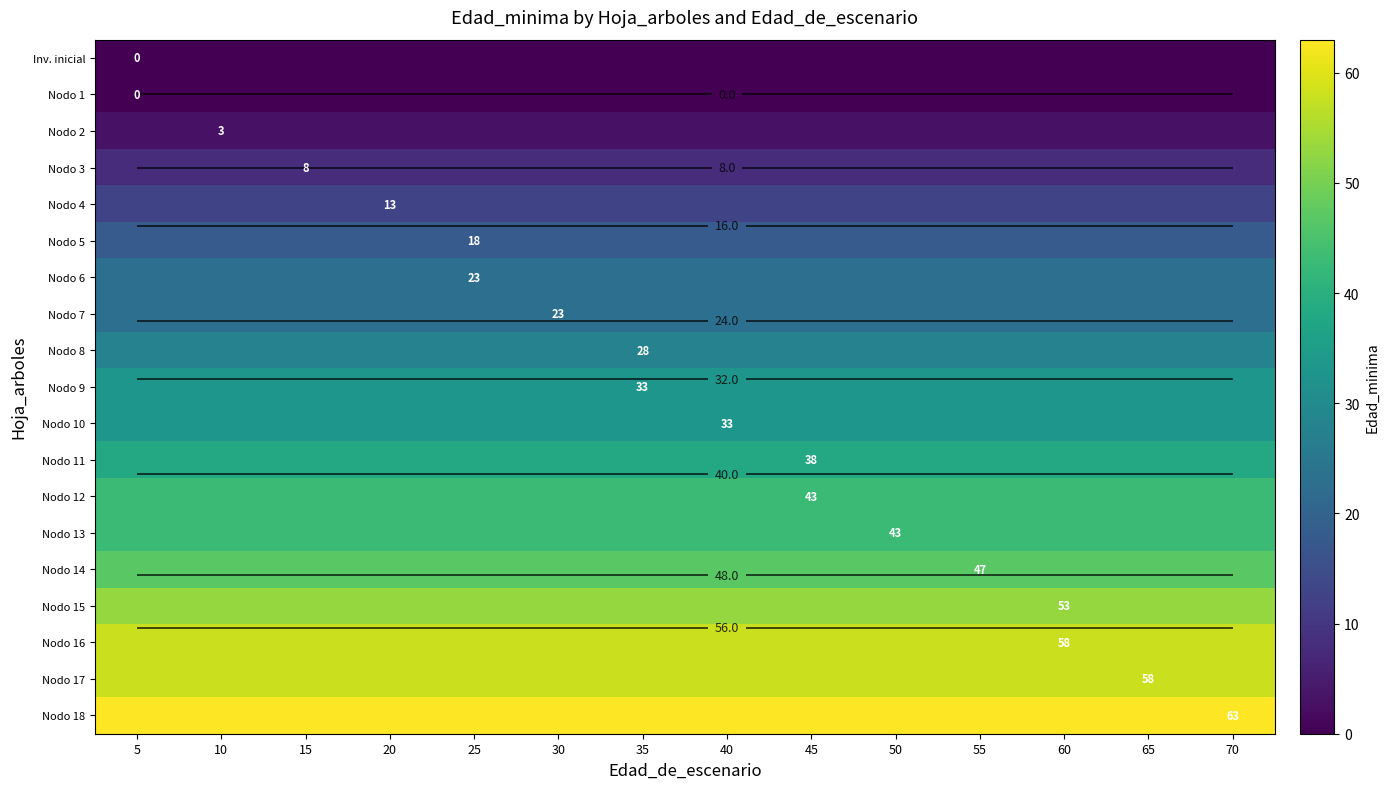

The Nodo 9 series shows 47 at 55. True or false?

False